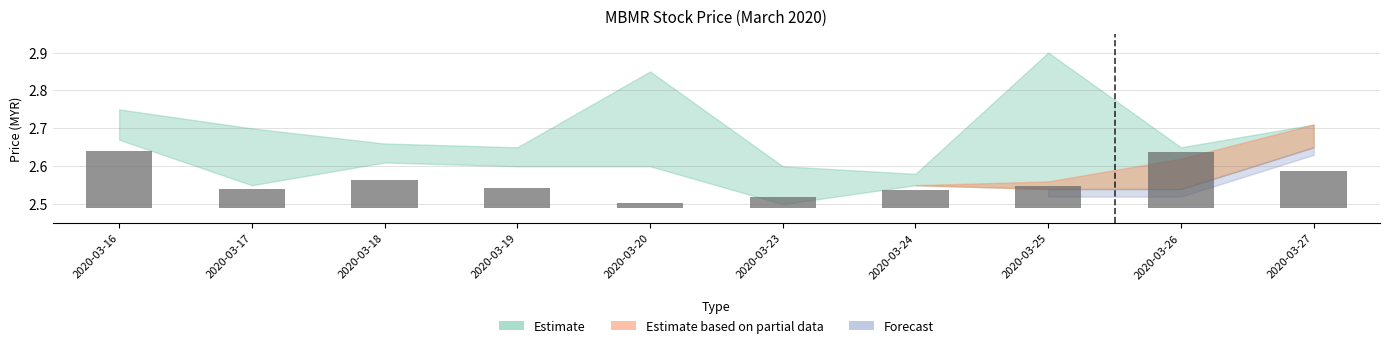

Reading left to right, transcribe all the data shown in this chart.

2020-03-16=0.1	2020-03-17=0.1	2020-03-18=0.1	2020-03-19=0.1	2020-03-20=0.0	2020-03-23=0.0	2020-03-24=0.0	2020-03-25=0.1	2020-03-26=0.1	2020-03-27=0.1